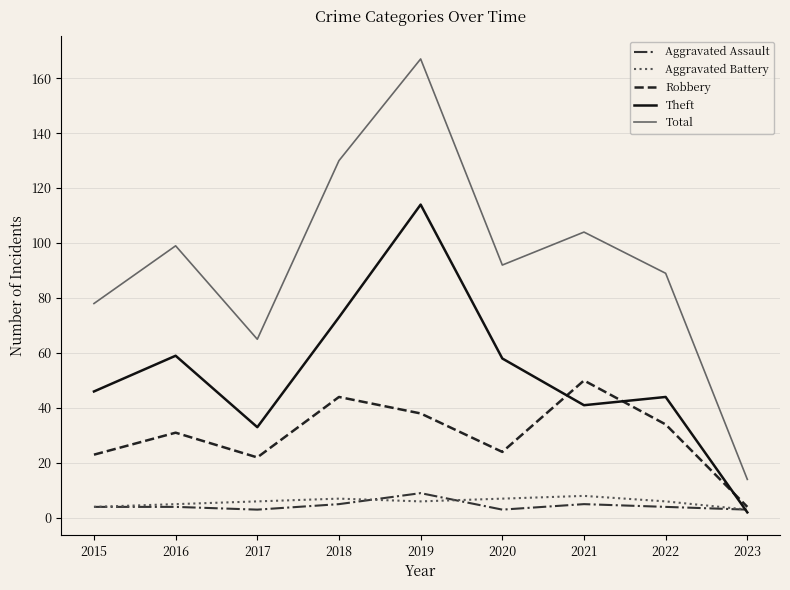

What is the sum of all Total values?

838